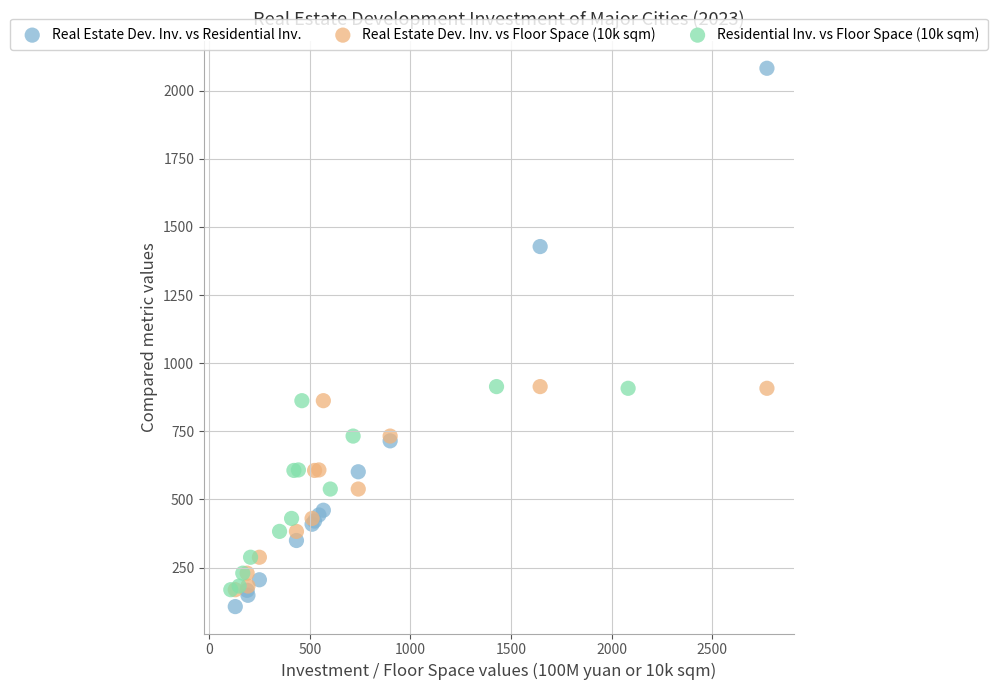

Which series has the widest spread of Y values?

Real Estate Dev. Inv. vs Residential Inv.